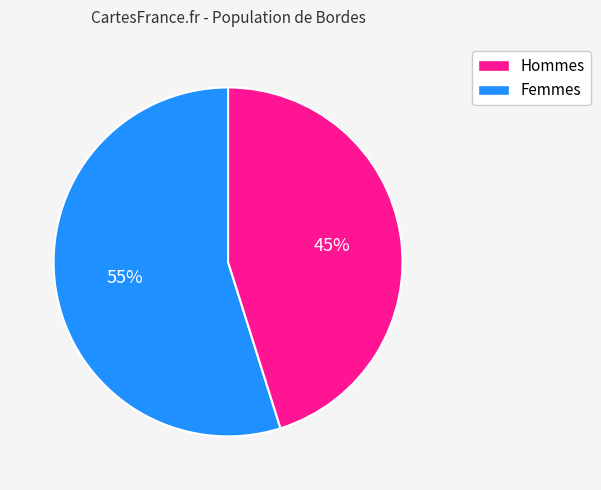

To the nearest percent, what percentage of the pie is Hommes?

55%